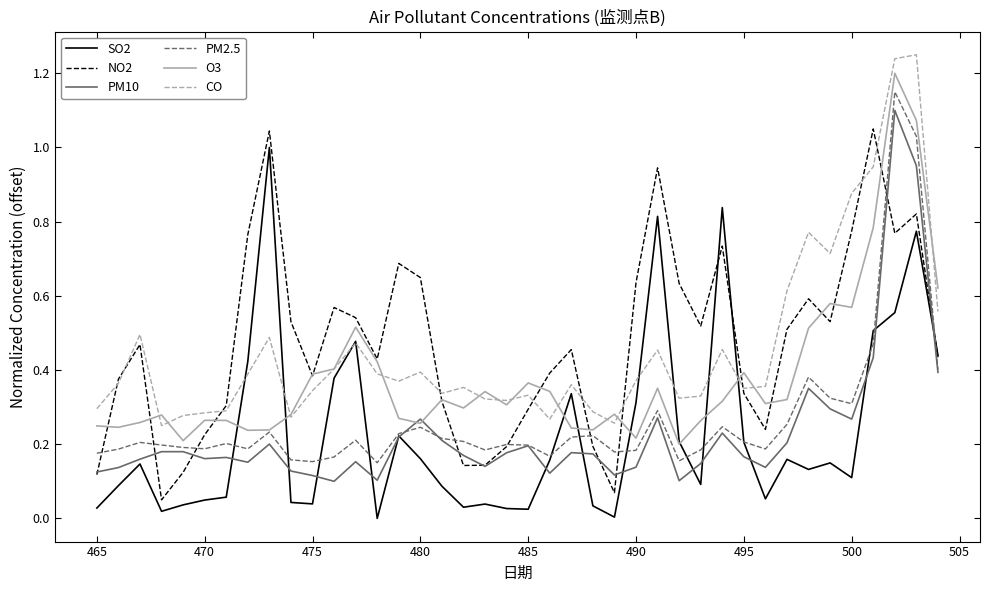

Is it true that PM10 equals 0.2 at 475?

False